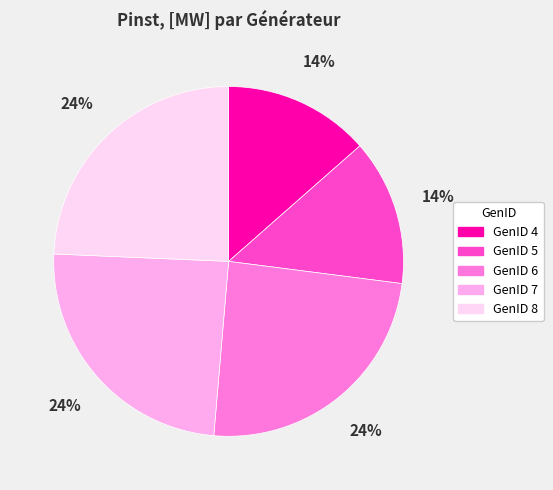

To the nearest percent, what is the combined percentage of GenID 5 and GenID 6?

38%